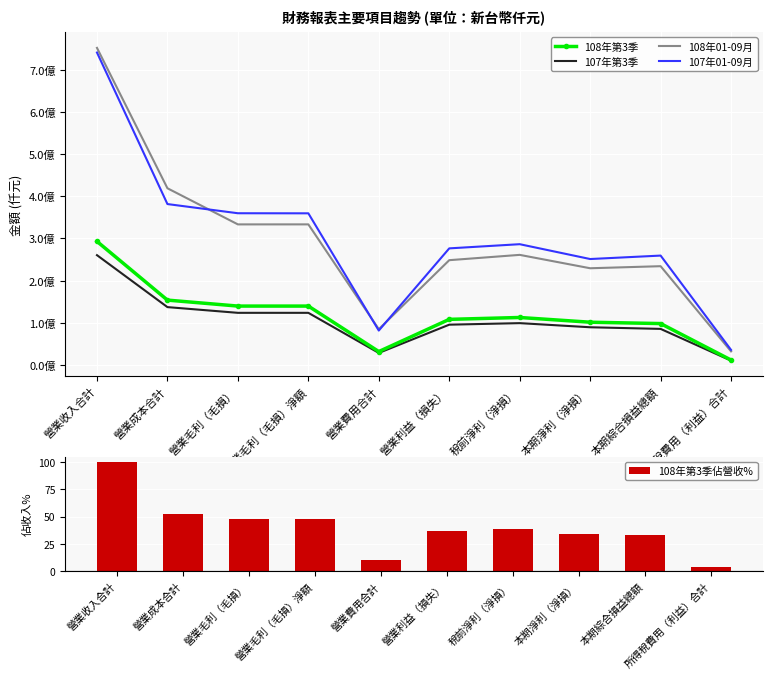

What is the lowest value of the 108年第3季佔營收% series?

3.8